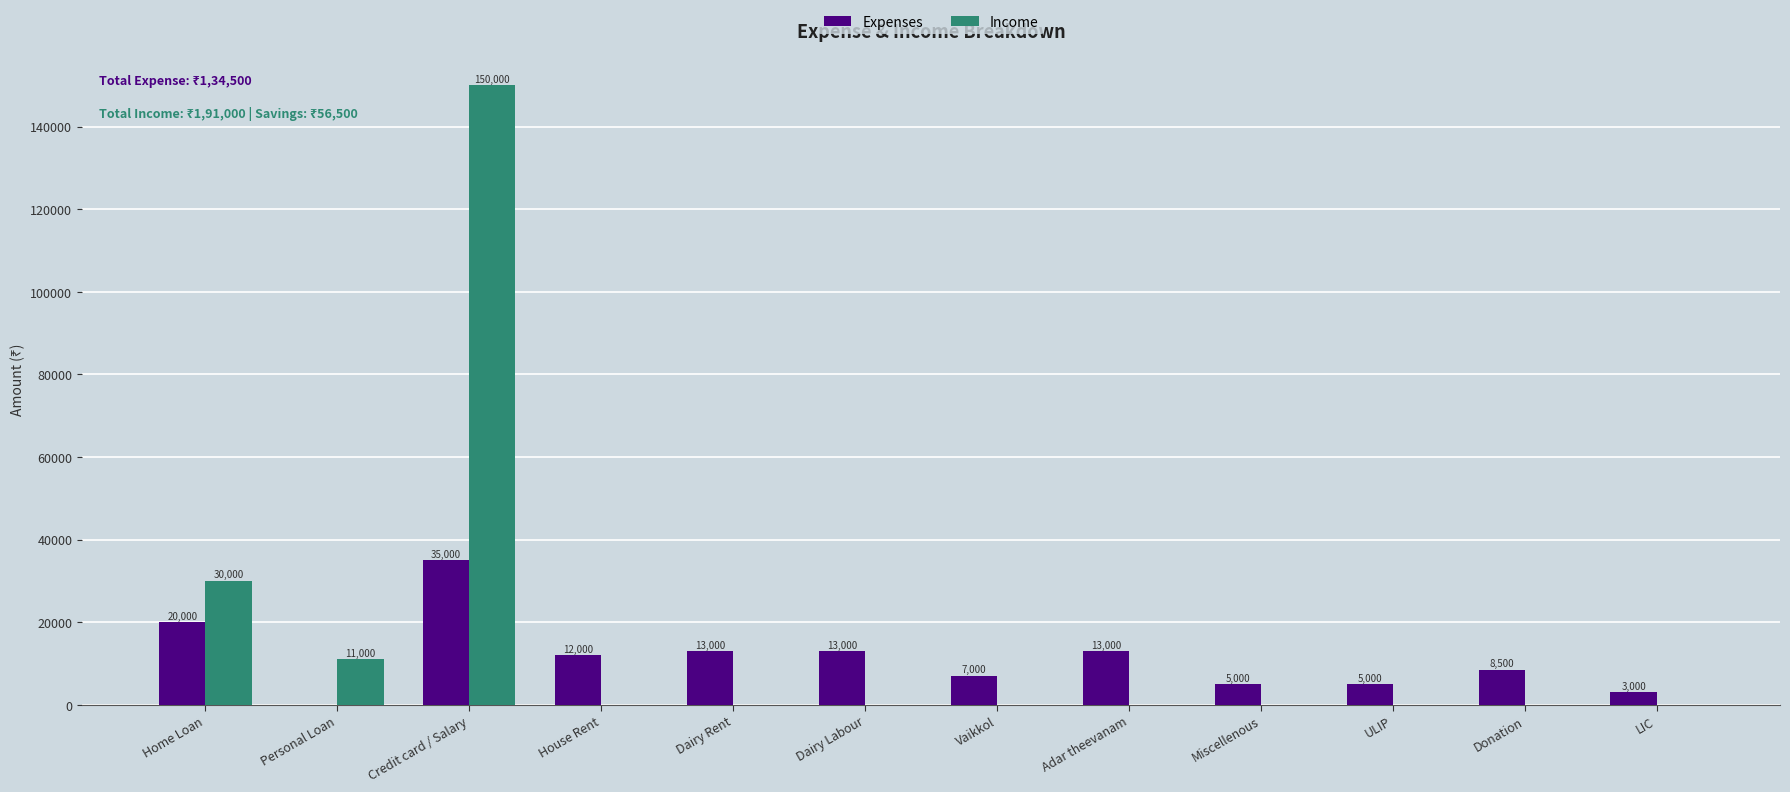

How many data points does each series have?

12